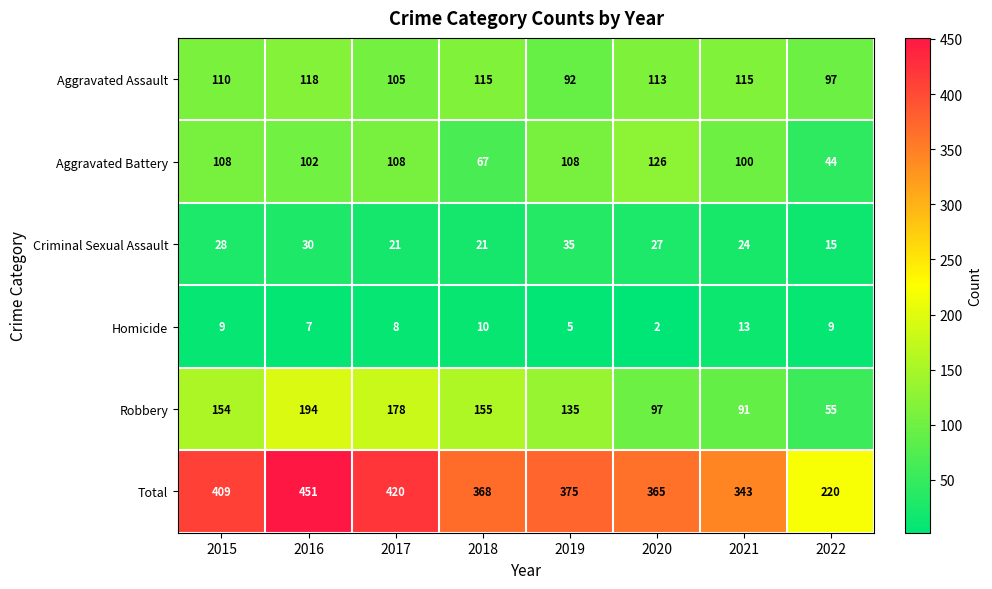

Which series changed the most between 2017 and 2022?

Total